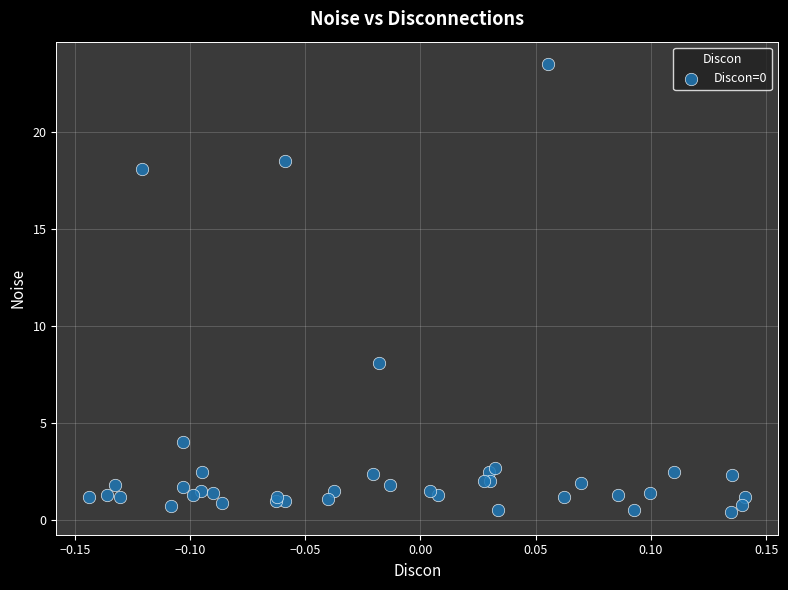

What Y value in the scatter plot is closest to 11?

8.1